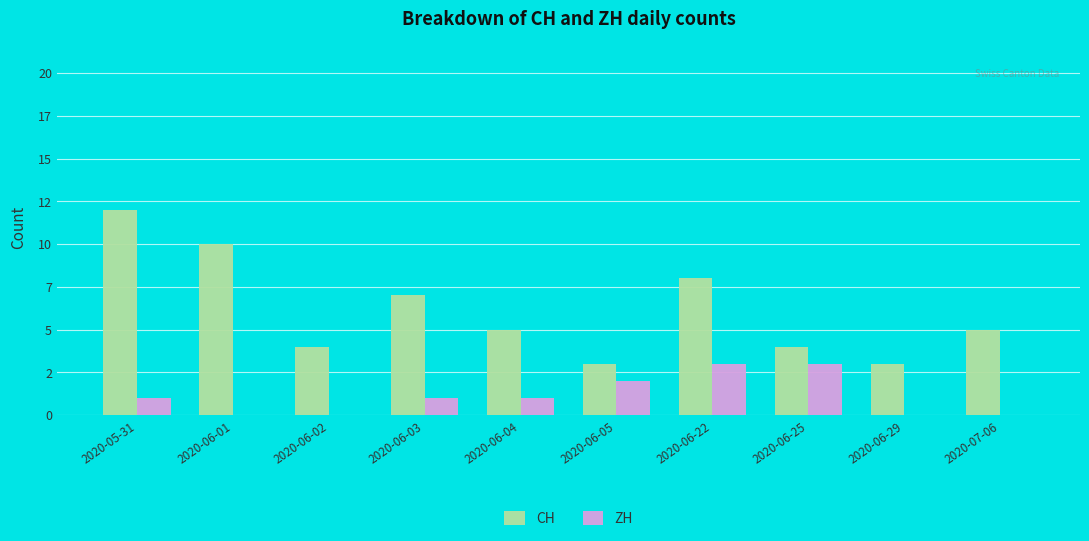

Is it true that ZH equals -1 at 2020-06-29?

False